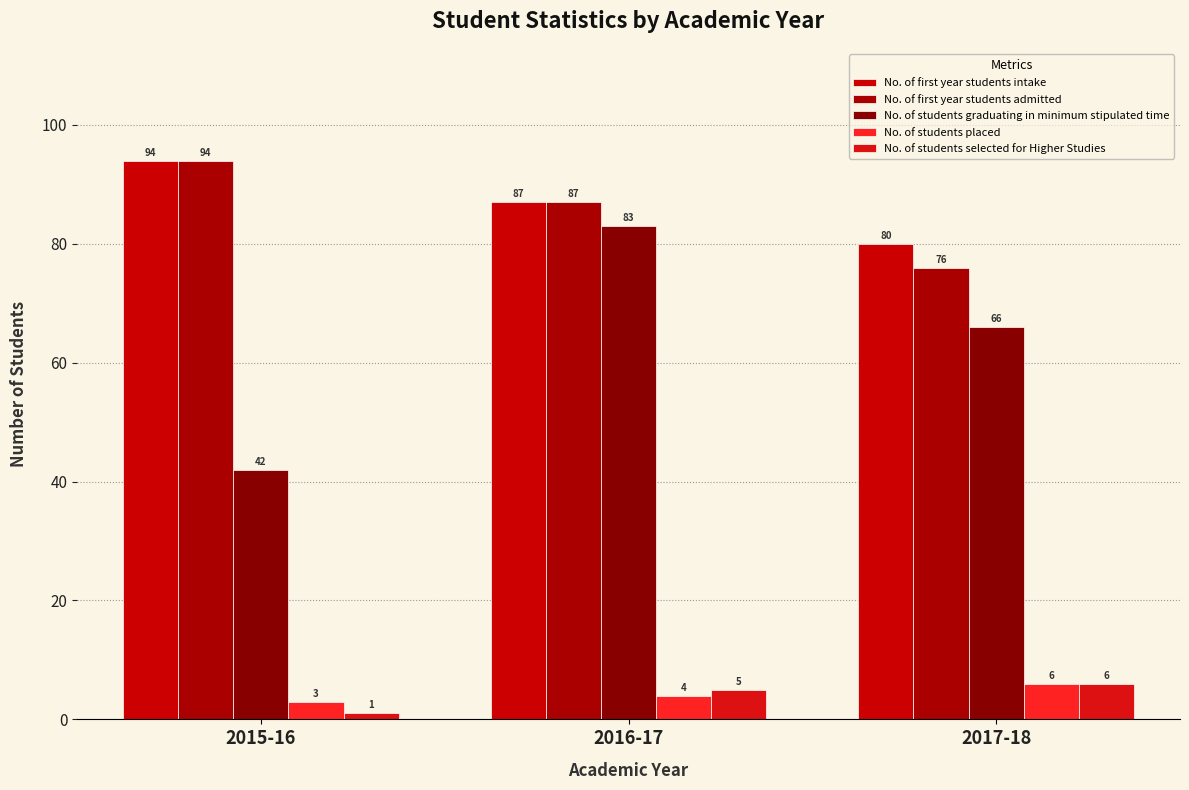

What is the spread (max minus min) of values at 2015-16?

93